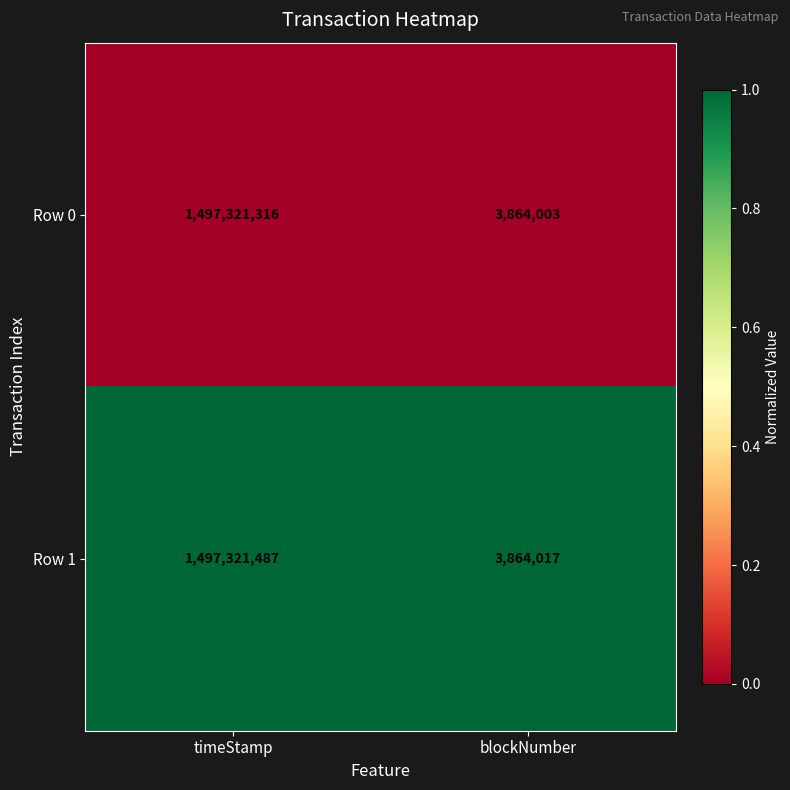

What is the total value across all series at timeStamp?

2994642803